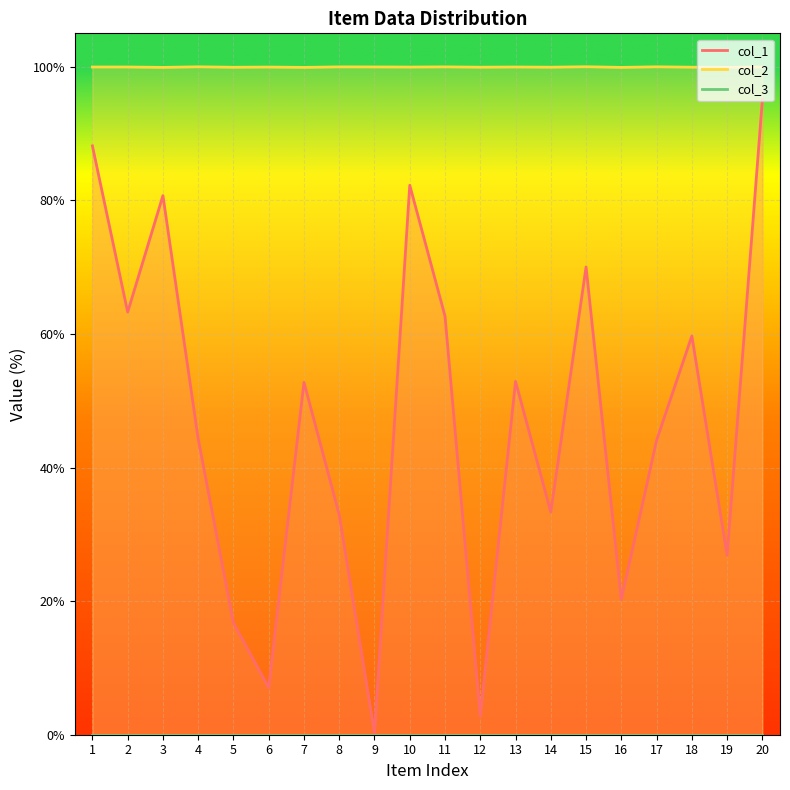

Where is the first local maximum for col_1?

3